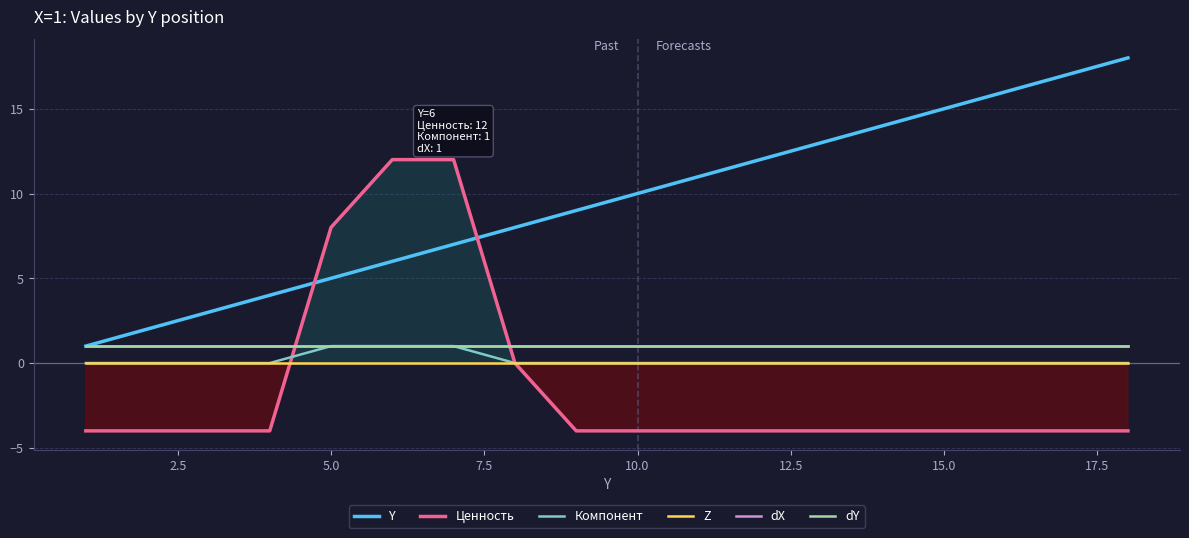

True or false: Y has more than 0 points higher than both neighbors.

False